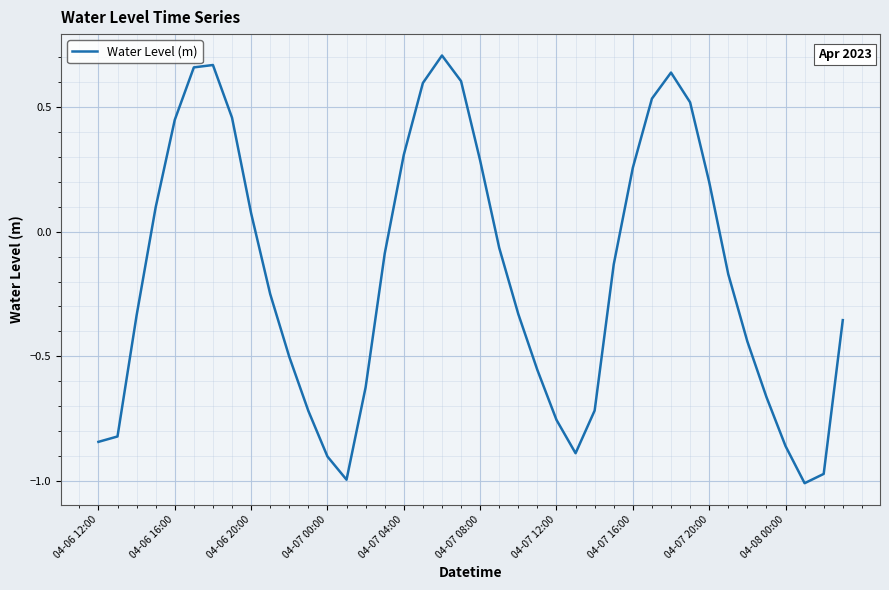

What is the difference between the maximum and minimum values?

1.7